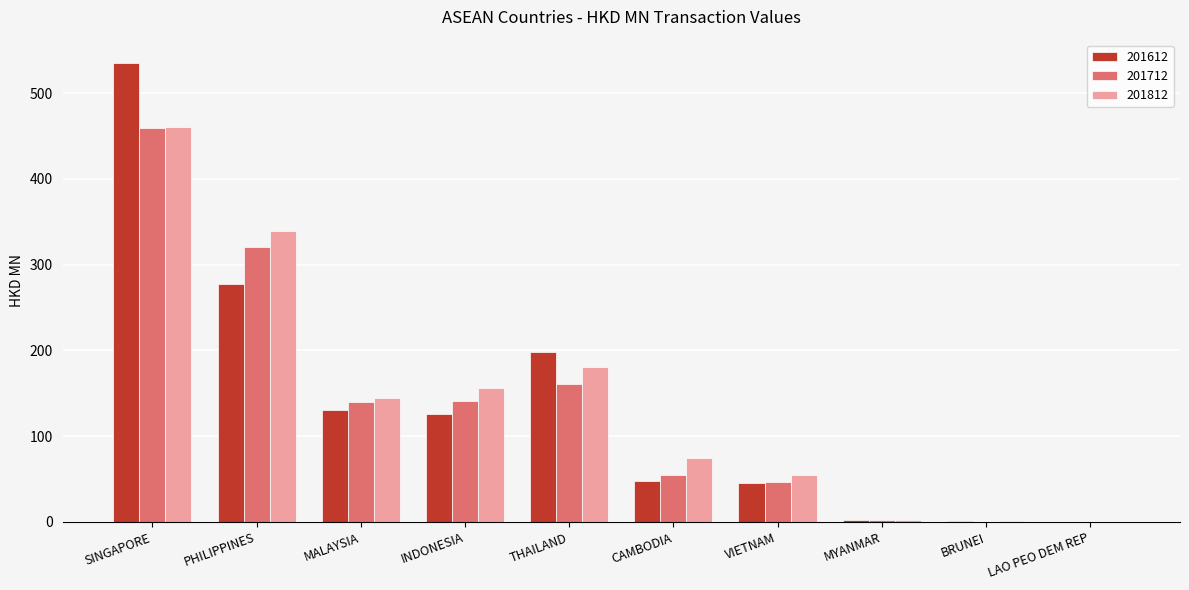

Does the chart contain stacked bars?

No